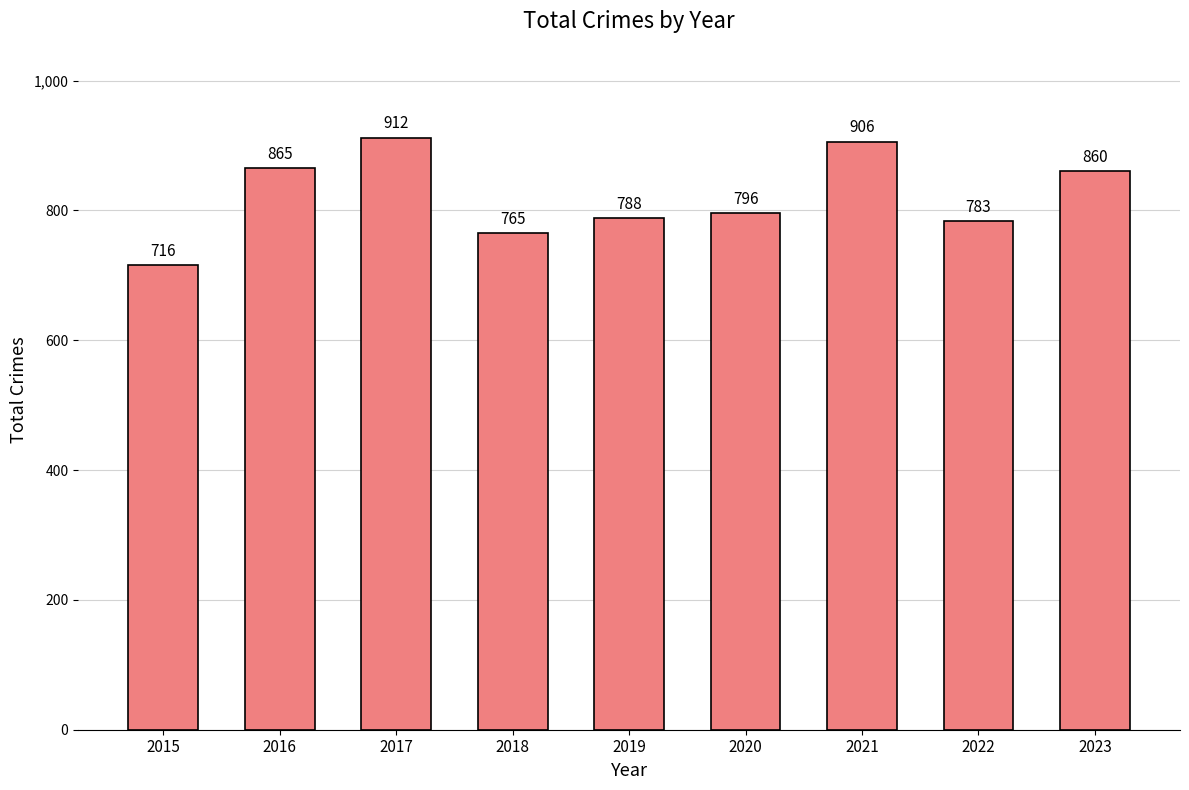

What is the approximate value at 2019?

788